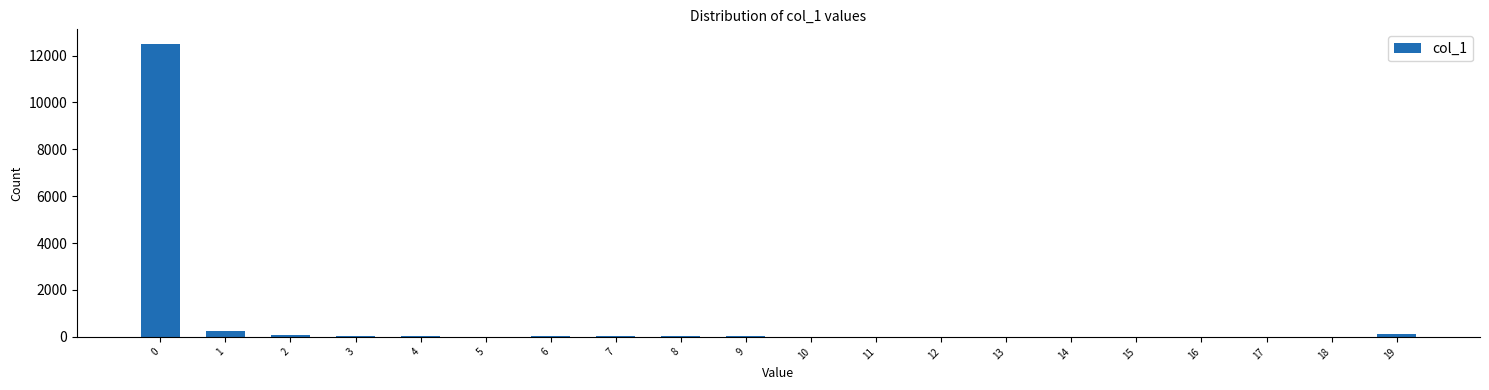

What is the sum of all values?

13164